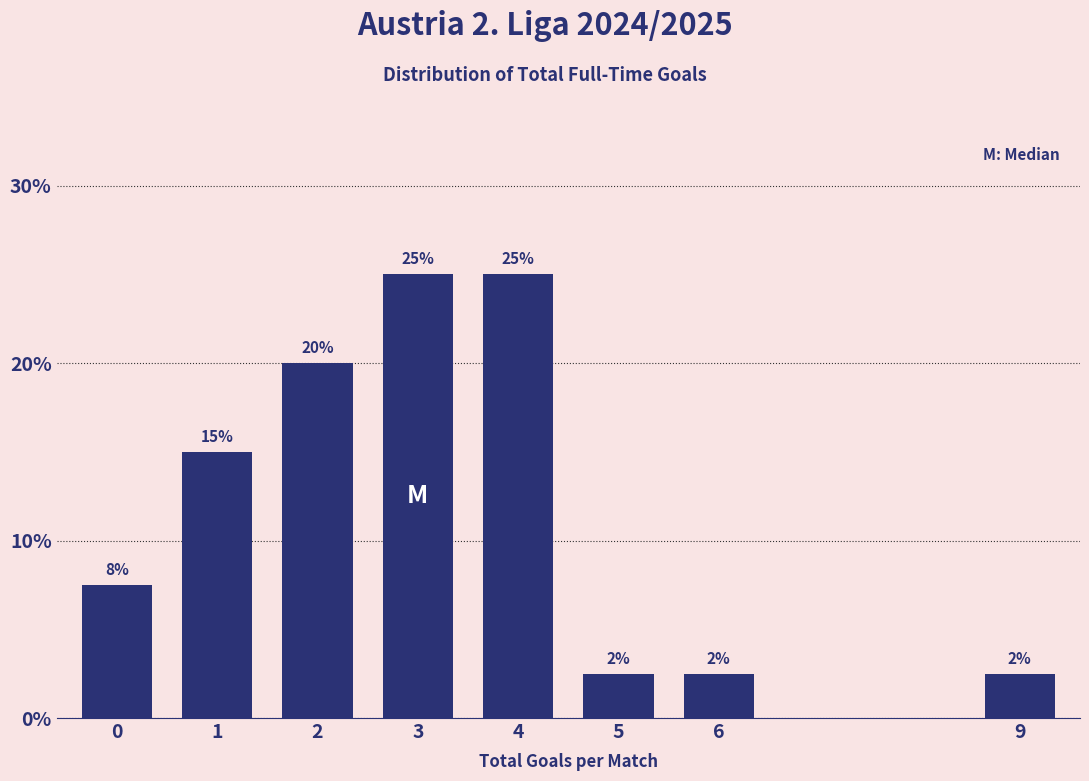

What is the sum of the values at 0 and 9?

10.0